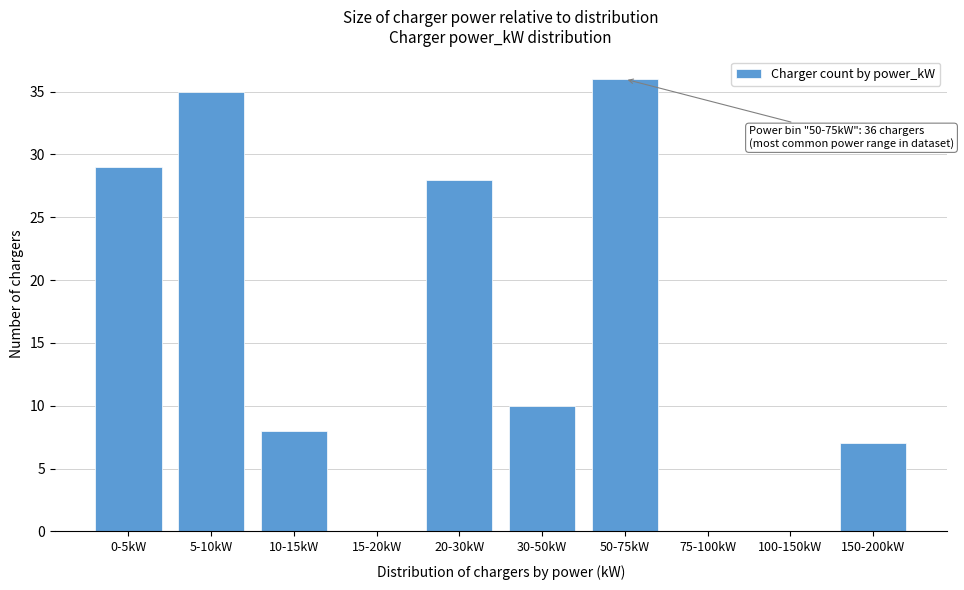

Reading right to left, what are all the values shown in this chart?

150-200kW=7	100-150kW=0	75-100kW=0	50-75kW=36	30-50kW=10	20-30kW=28	15-20kW=0	10-15kW=8	5-10kW=35	0-5kW=29